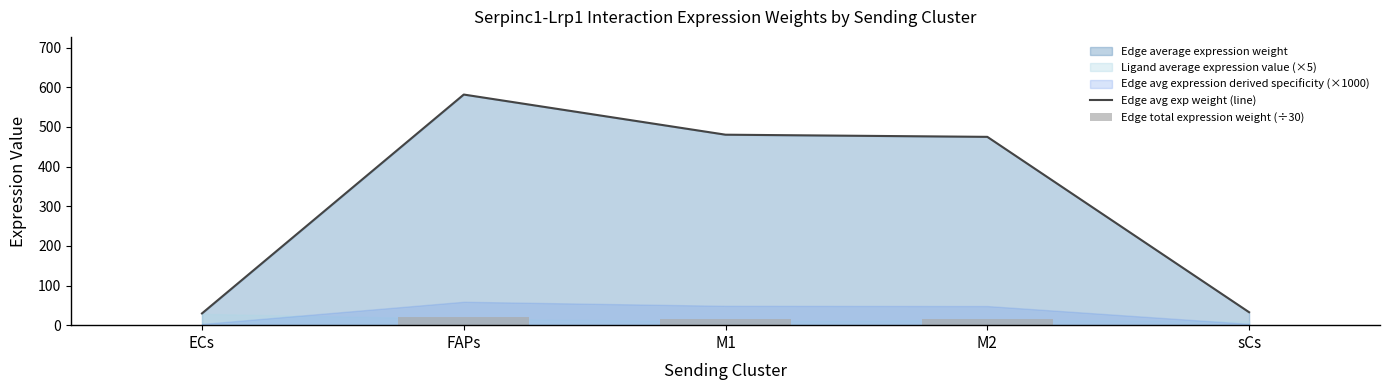

The Edge avg exp weight (line) series shows 819.7 at M2. True or false?

False